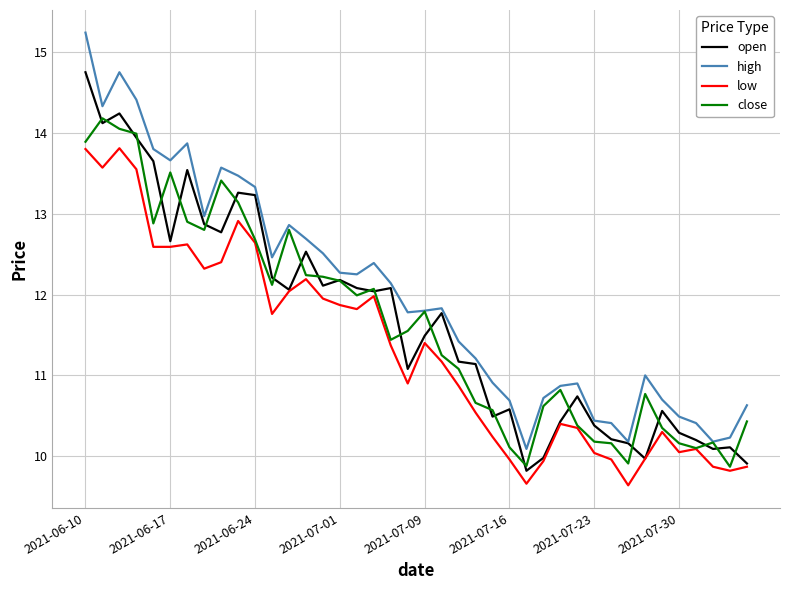

Which series has the largest total across all categories?

high